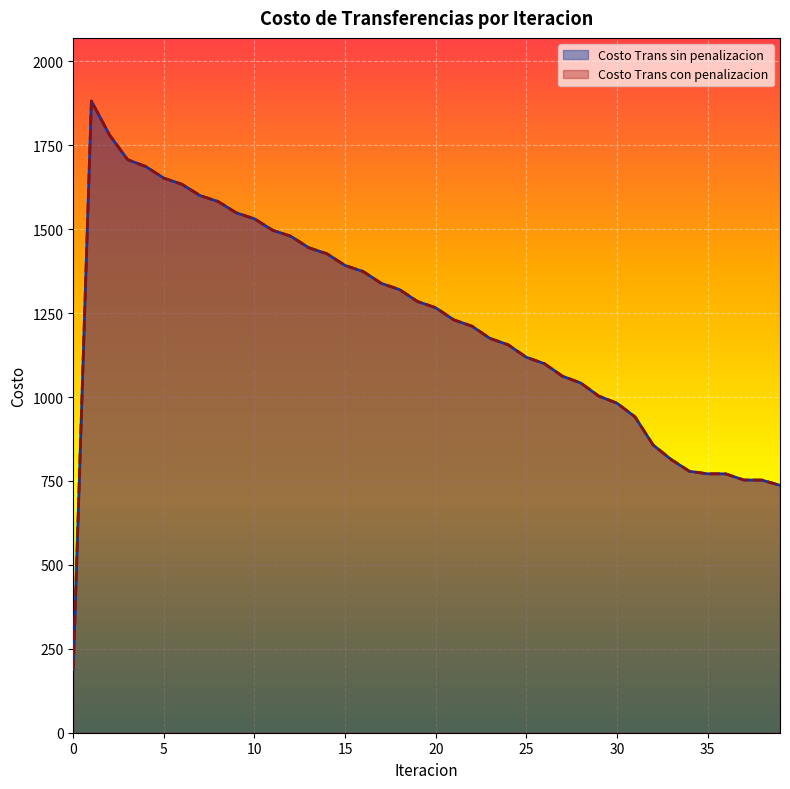

True or false: Costo Trans con penalizacion and Costo Trans sin penalizacion cross at least once.

False